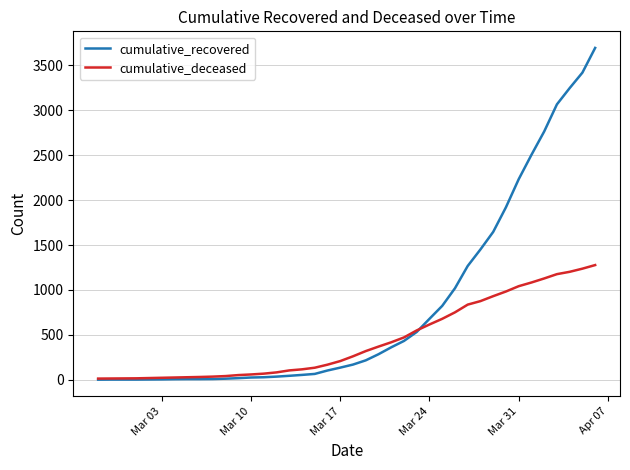

Which series has the widest spread of values?

cumulative_recovered